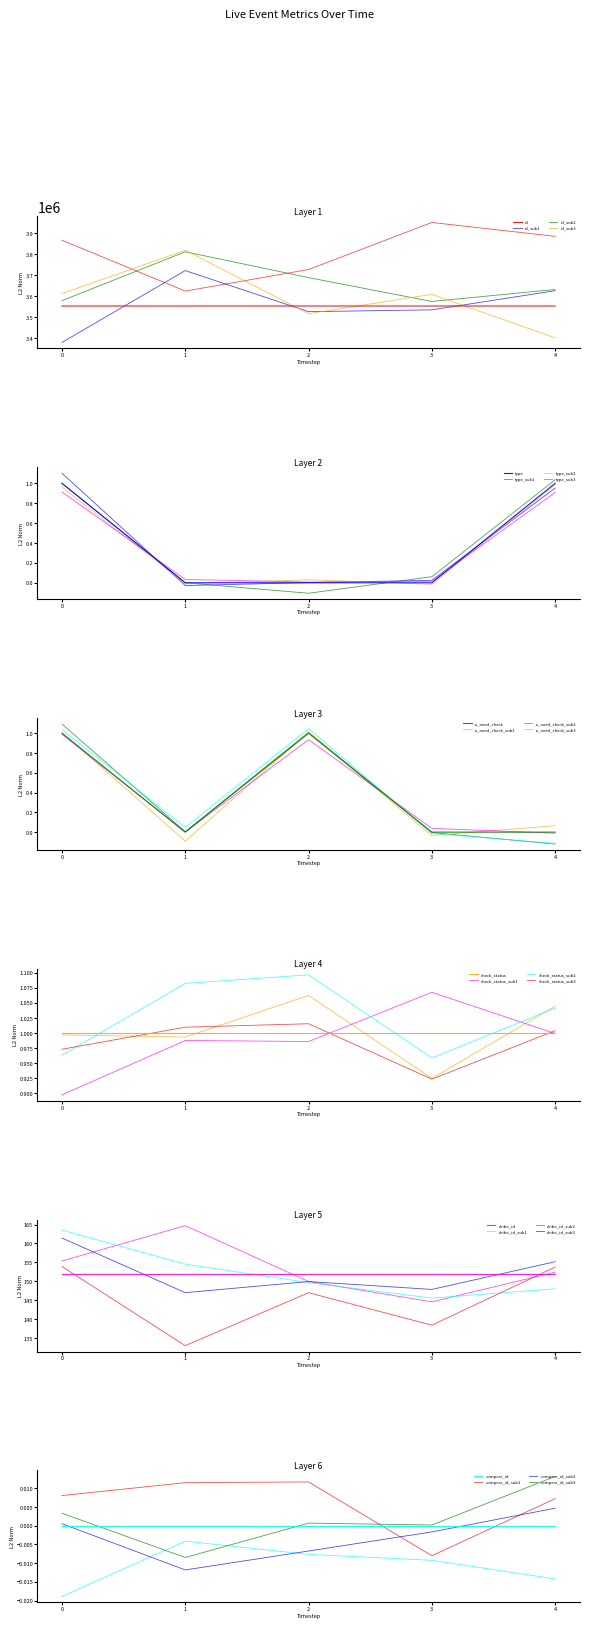

What is the approximate value of id at 2024-03-30 03:49:51, to the nearest 10?

3553920